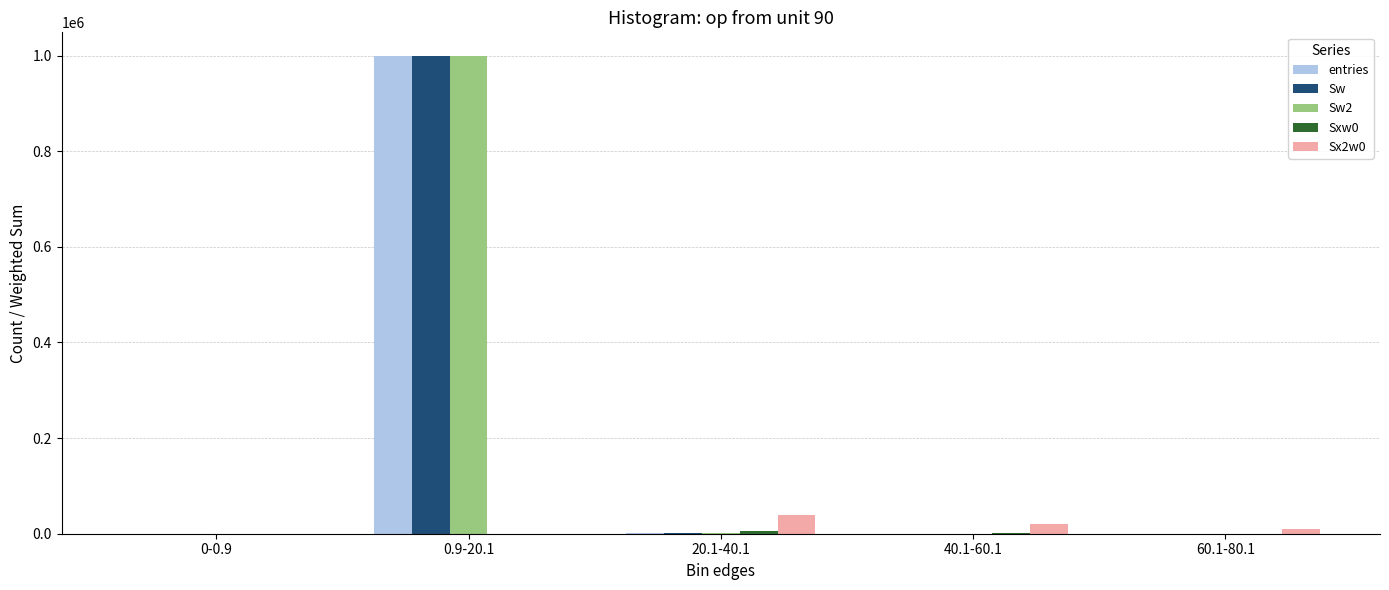

Is the value of Sw2 at 0.9-20.1 greater than the value of Sw at 60.1-80.1?

Yes